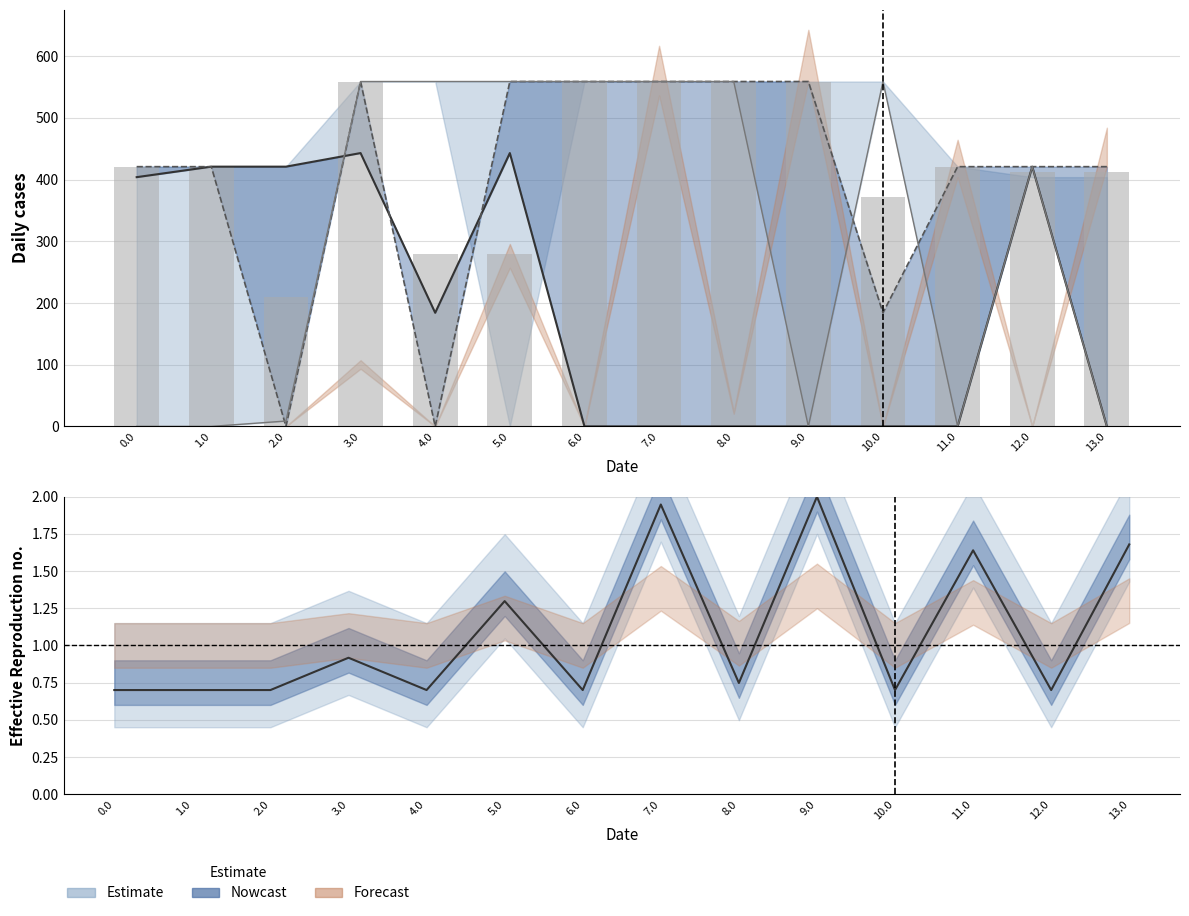

Reading left to right, list all the values displayed in this chart.

col_15: 404.0	421.0	421.0	443.0	184.1	443.0	0.0	0.0	0.0	0.0	0.0	0.0	421.0	0.0
col_10: 421.0	421.0	0.0	559.0	0.0	559.0	559.0	559.0	559.0	559.0	184.1	421.0	421.0	421.0
col_9: 0.0	0.0	8.7	559.0	559.0	559.0	559.0	559.0	559.0	0.0	559.0	0.0	421.0	0.0
col_3 (bar): 421.0	421.0	210.5	559.0	279.5	279.5	559.0	559.0	559.0	559.0	371.6	421.0	412.5	412.5
Rt centre: 0.7	0.7	0.7	0.9	0.7	1.3	0.7	1.9	0.7	2.0	0.7	1.6	0.7	1.7